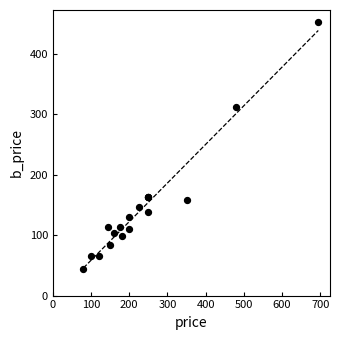

What Y value in the scatter plot is closest to 248?

312